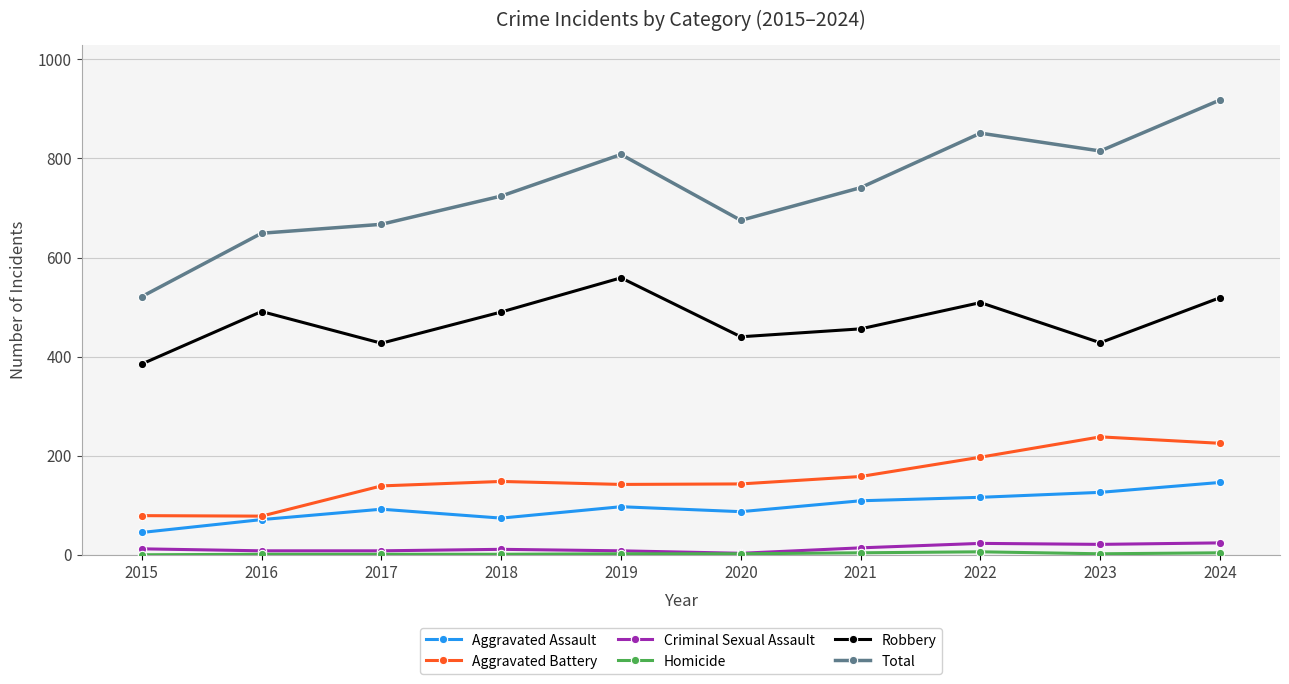

How many interior local peaks does the Total series have?

2